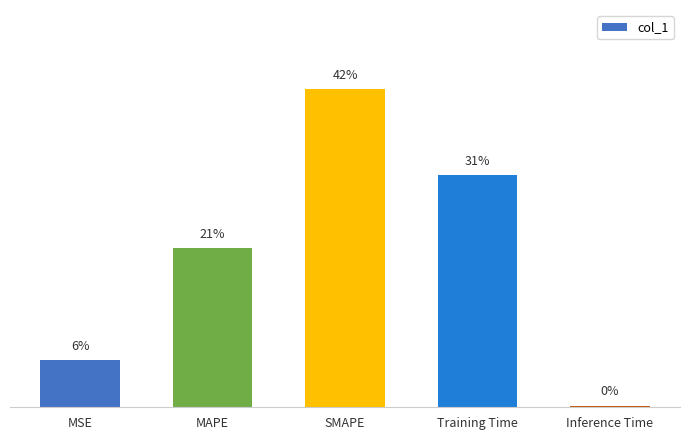

Are the bars horizontal?

No